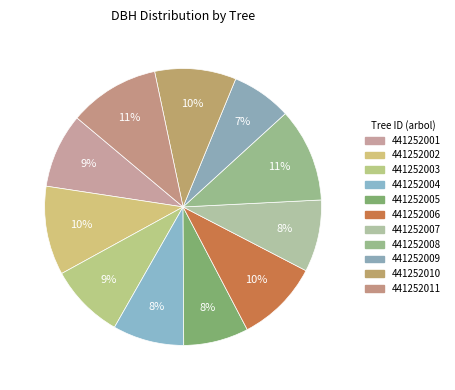

Is it true that 441252003 is 9% of the pie?

True